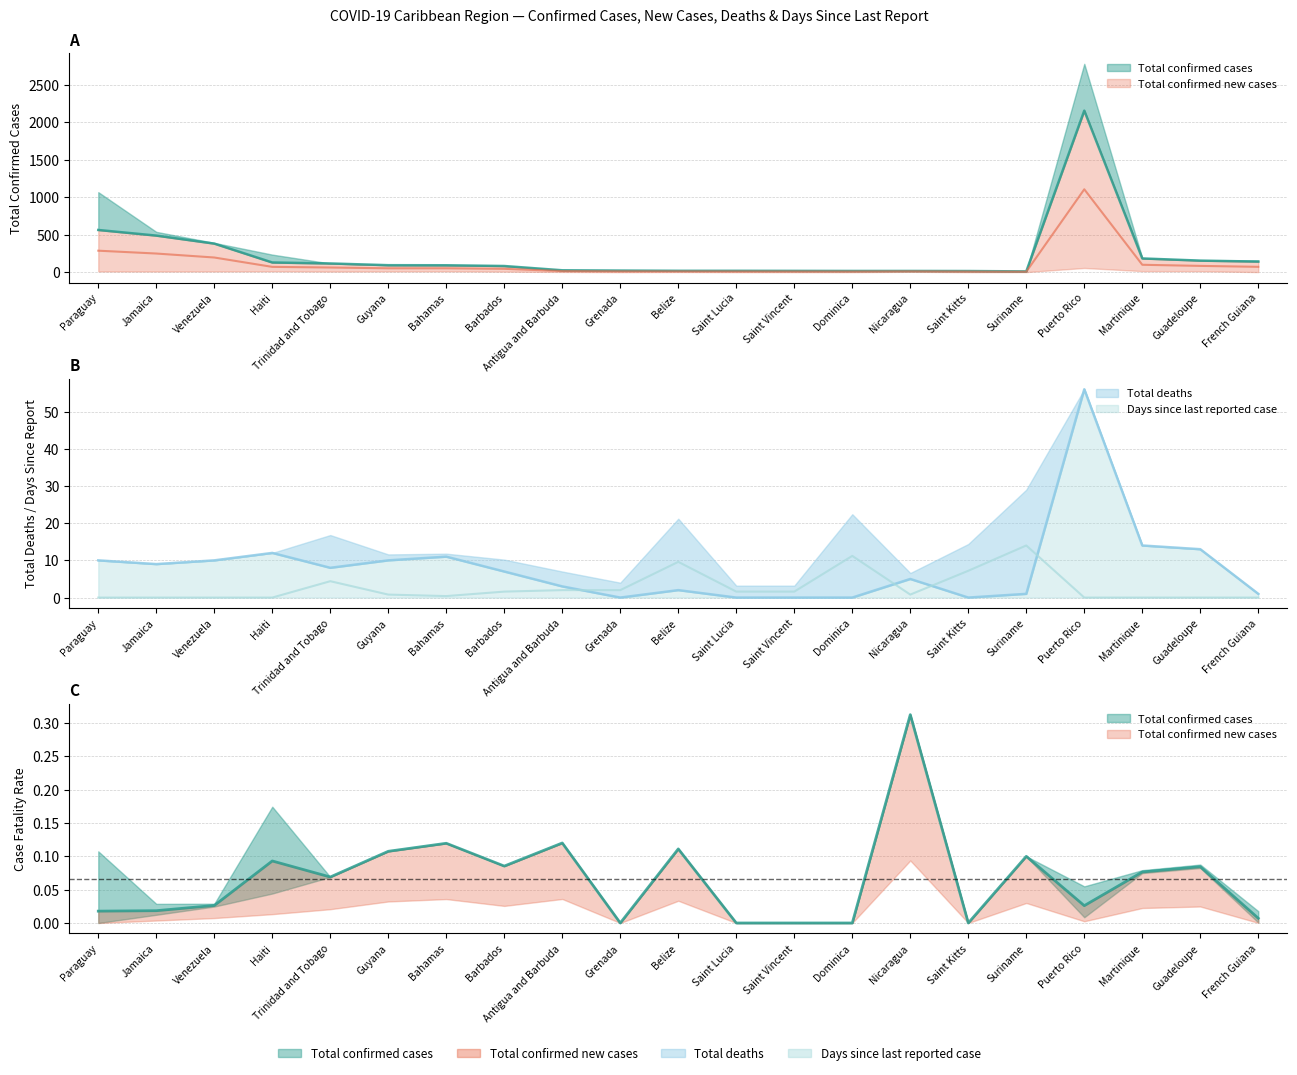

How many intersections are there between Total deaths and Days since last reported case?

4